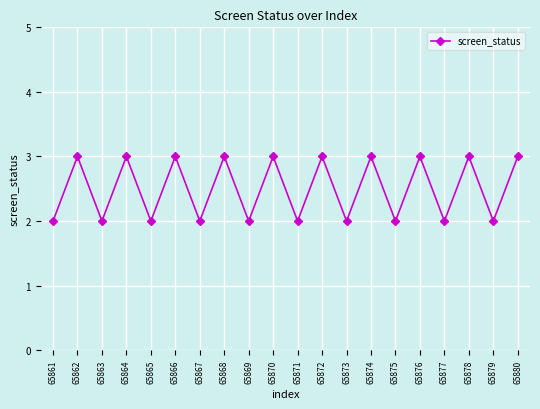

What is the value of the 1st point from the left?

2